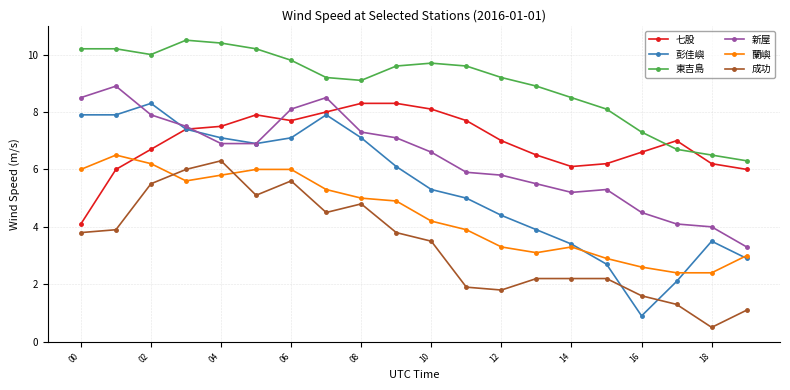

What is the minimum value shown in the chart?

0.5